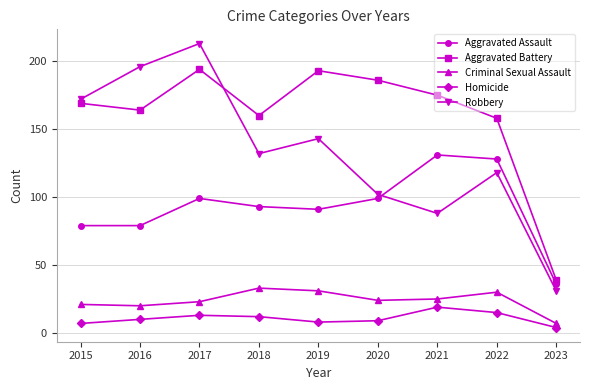

What is the difference between the Aggravated Battery values at 2021 and 2022?

17